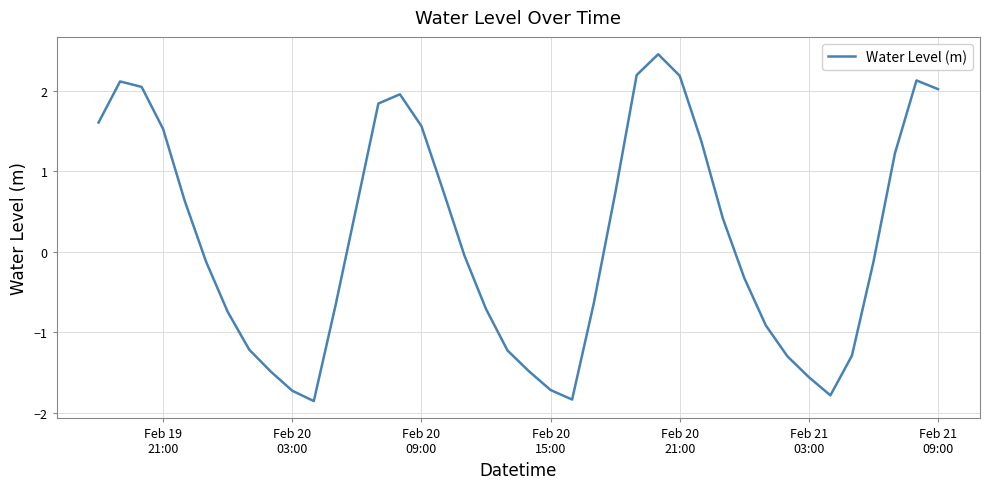

Is this an area chart (filled region under the line)?

No